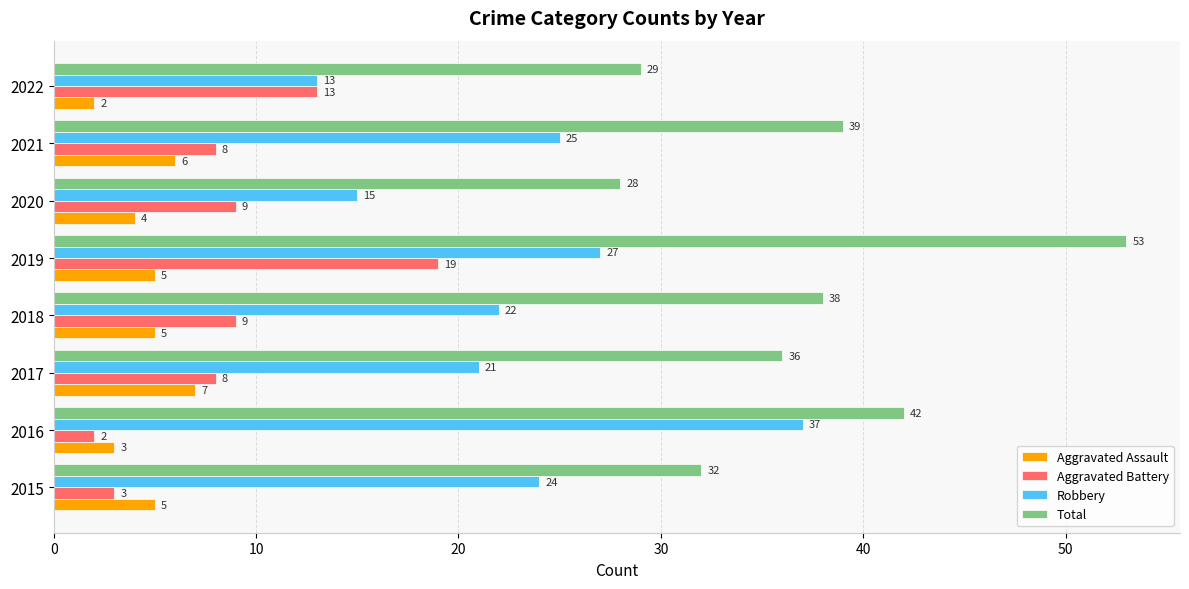

What is the lowest value of the Robbery series?

13